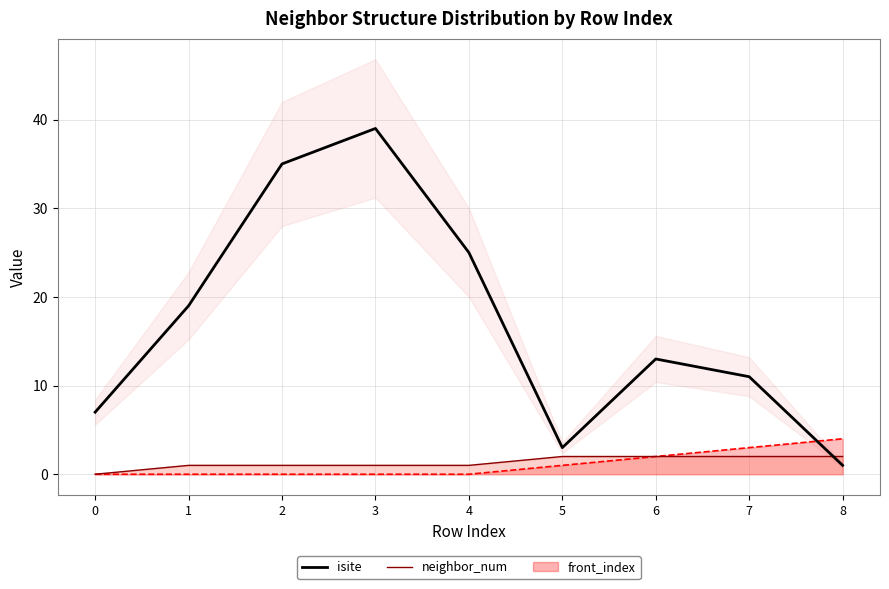

Which label corresponds to the smallest value in the chart?

8